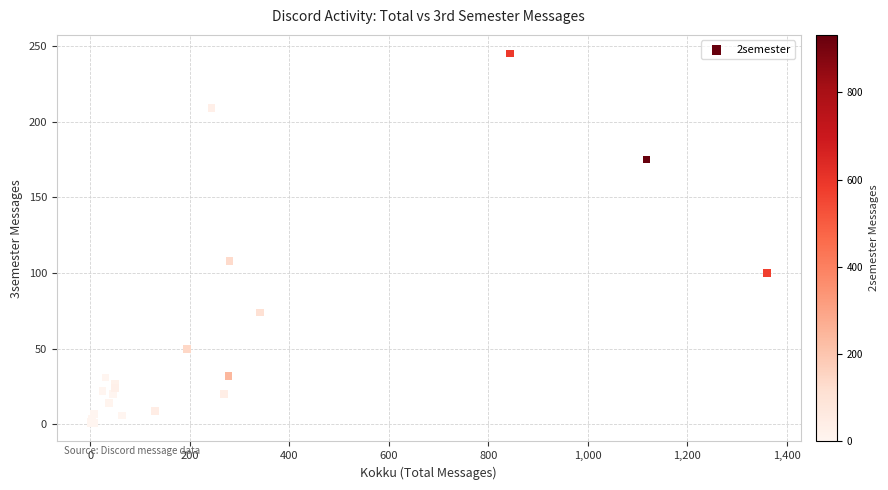

What Y value in the scatter plot is closest to 123?

108